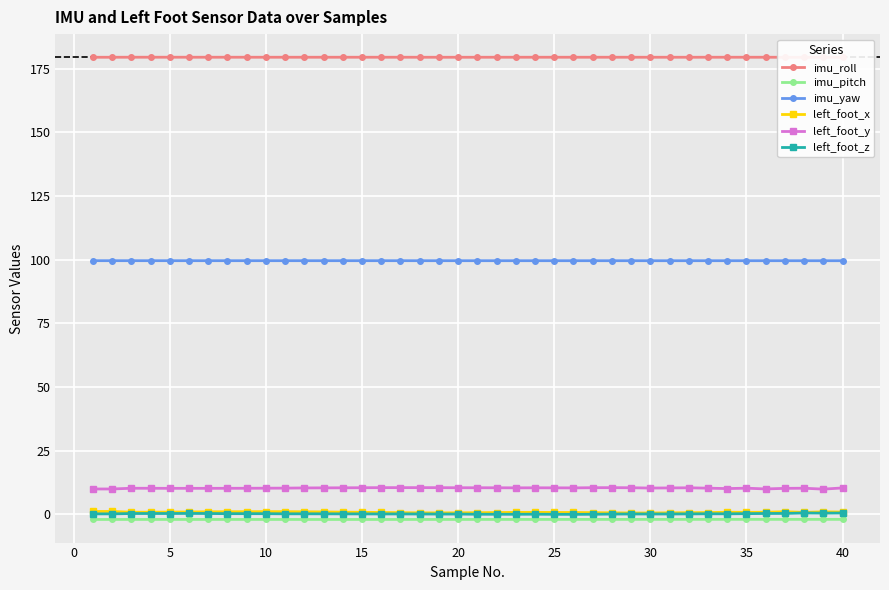

True or false: left_foot_x and imu_yaw intersect in this chart.

False